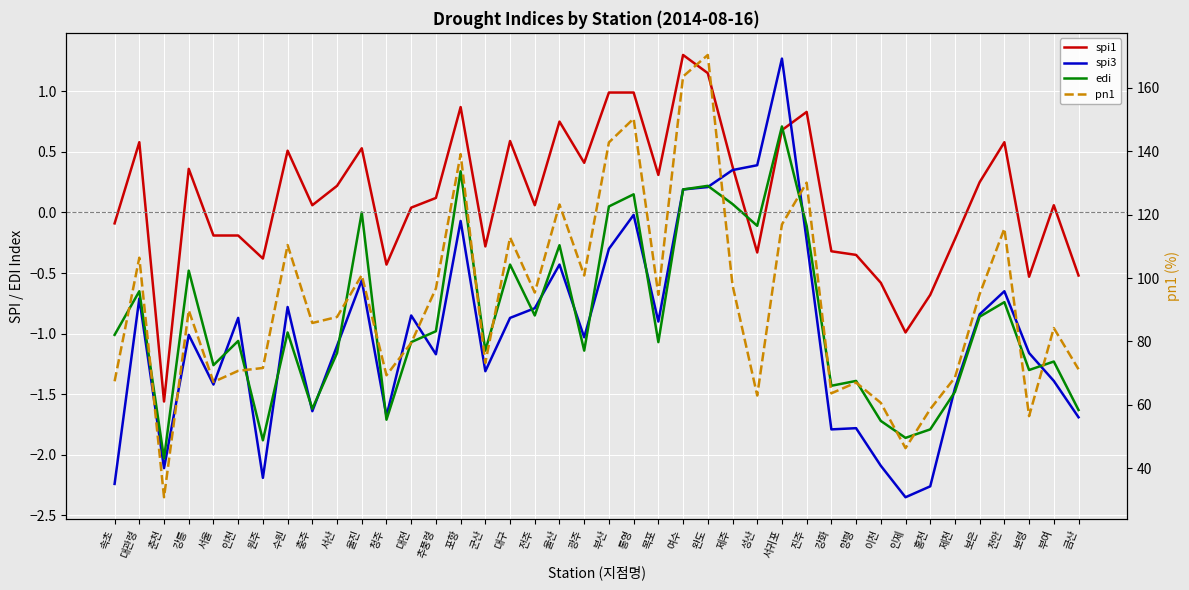

How many times do spi3 and spi1 cross each other?

2